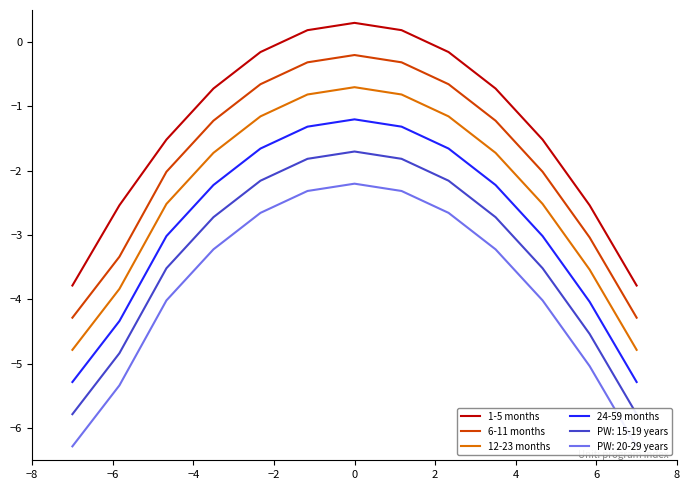

True or false: 24-59 months and 12-23 months cross at least once.

False